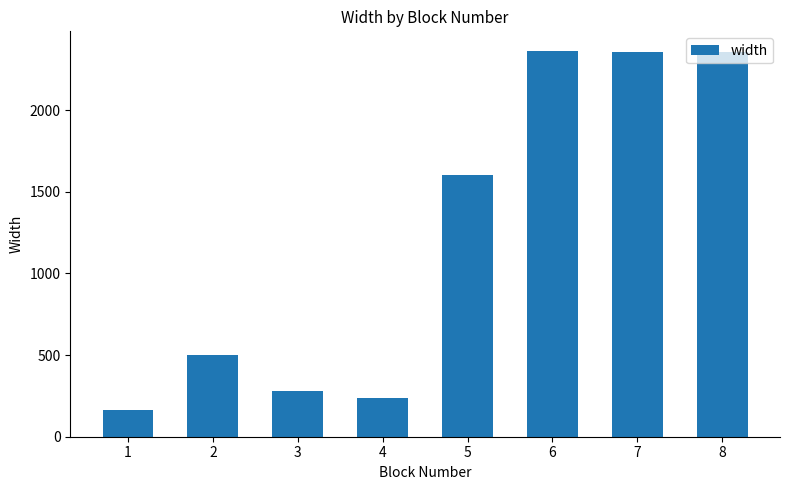

What is the ratio of the value at 5 to the value at 8?

0.7